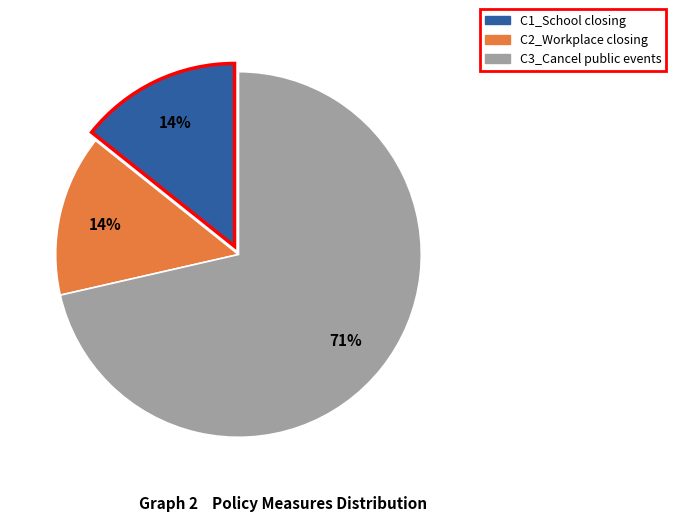

To the nearest percent, what is the average slice percentage?

33%